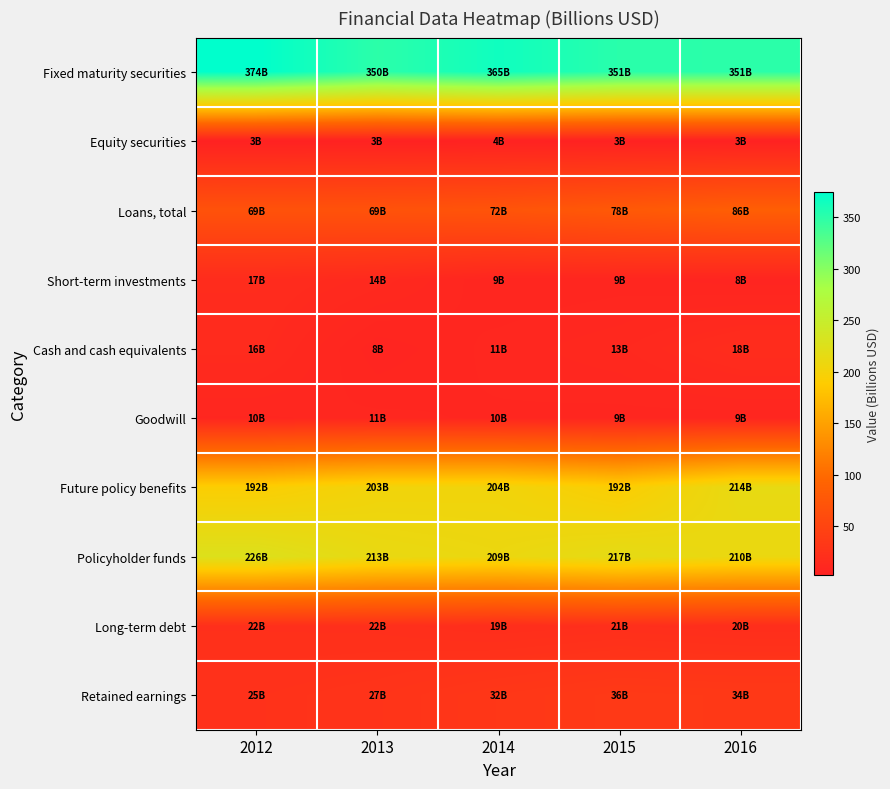

Count the number of categories in the chart.

5